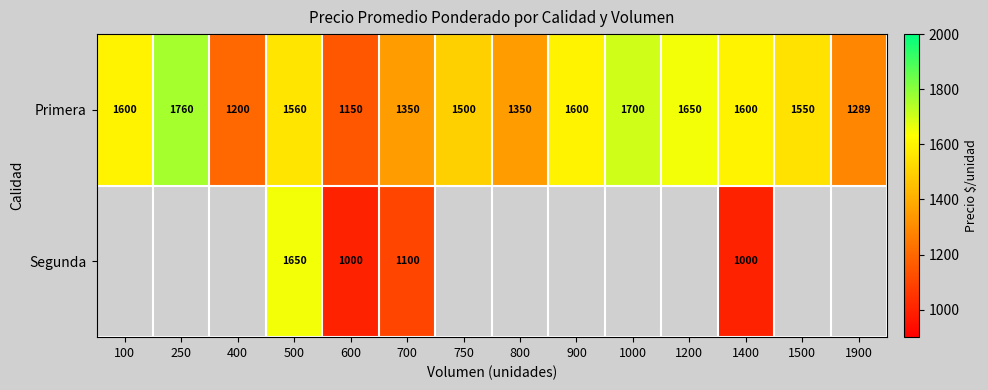

Where does the Primera series first go above 1560?

100